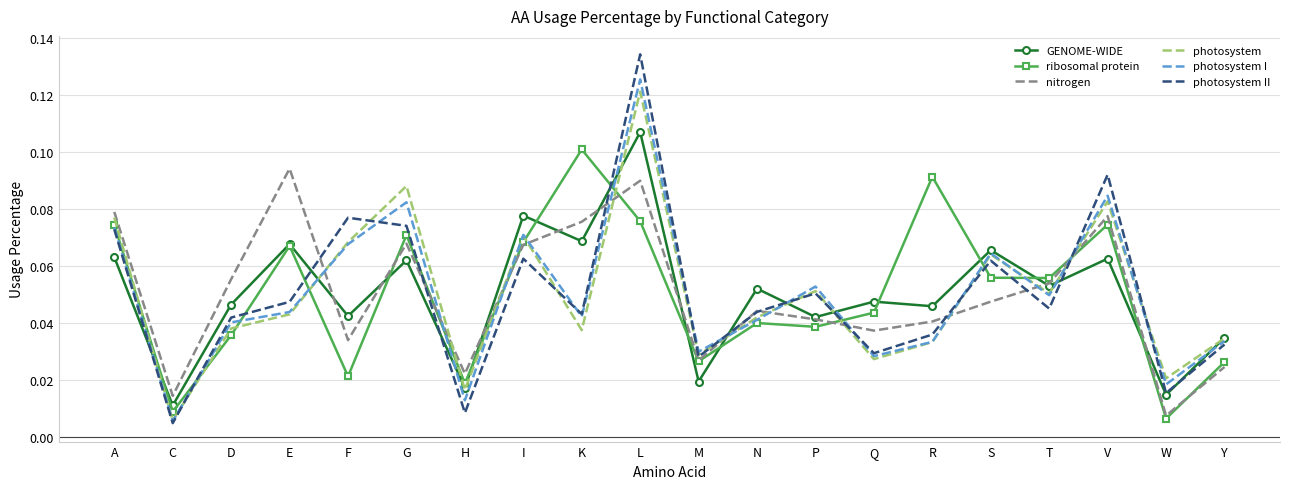

True or false: GENOME-WIDE has a value of 0.1 at D.

False